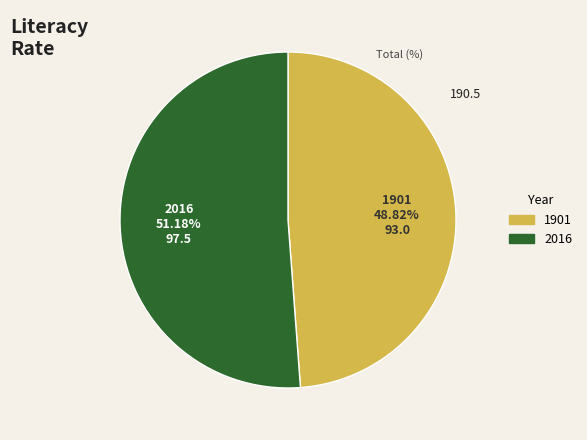

Is there a majority slice in this chart?

Yes